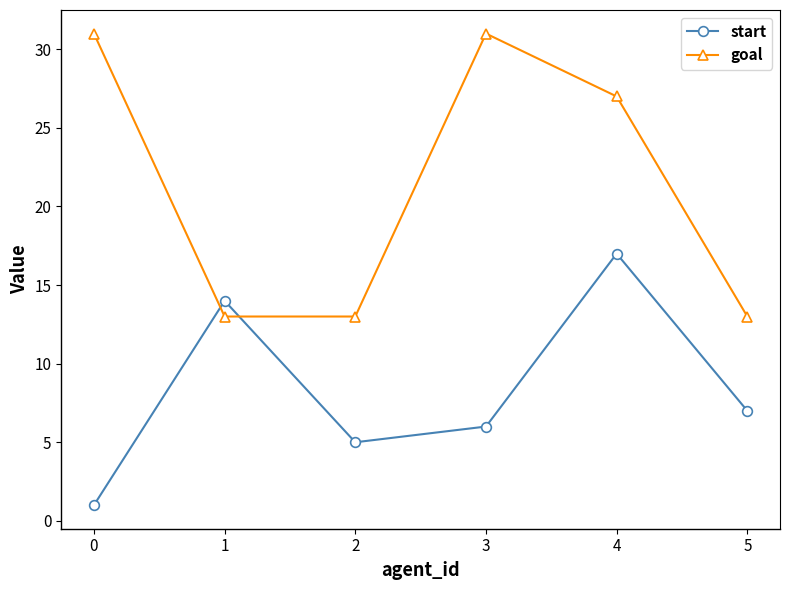

True or false: goal and start intersect in this chart.

True